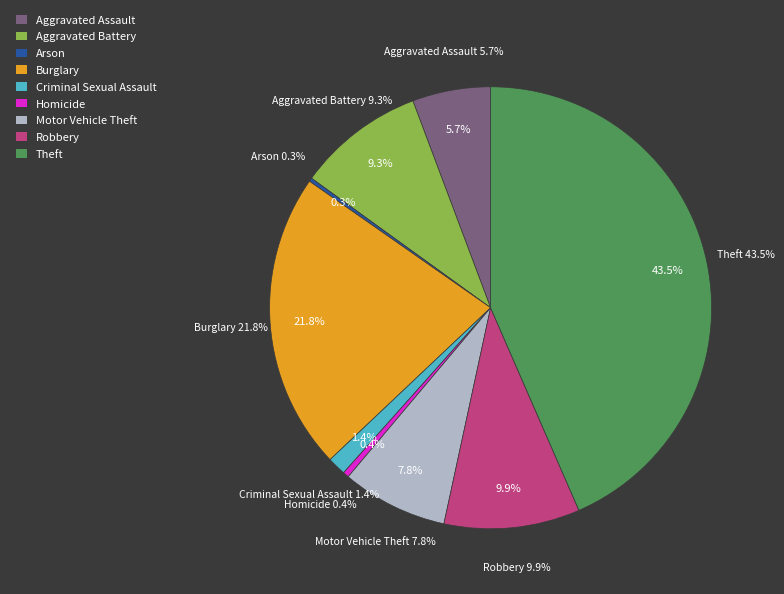

Rank the categories by value from lowest to highest.

Arson, Homicide, Criminal Sexual Assault, Aggravated Assault, Motor Vehicle Theft, Aggravated Battery, Robbery, Burglary, Theft